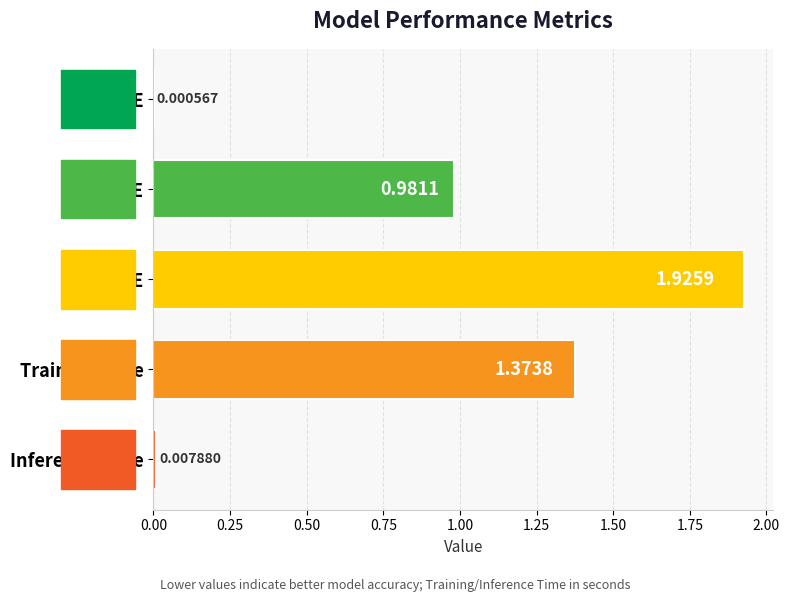

At which label is the value closest to 0?

MSE